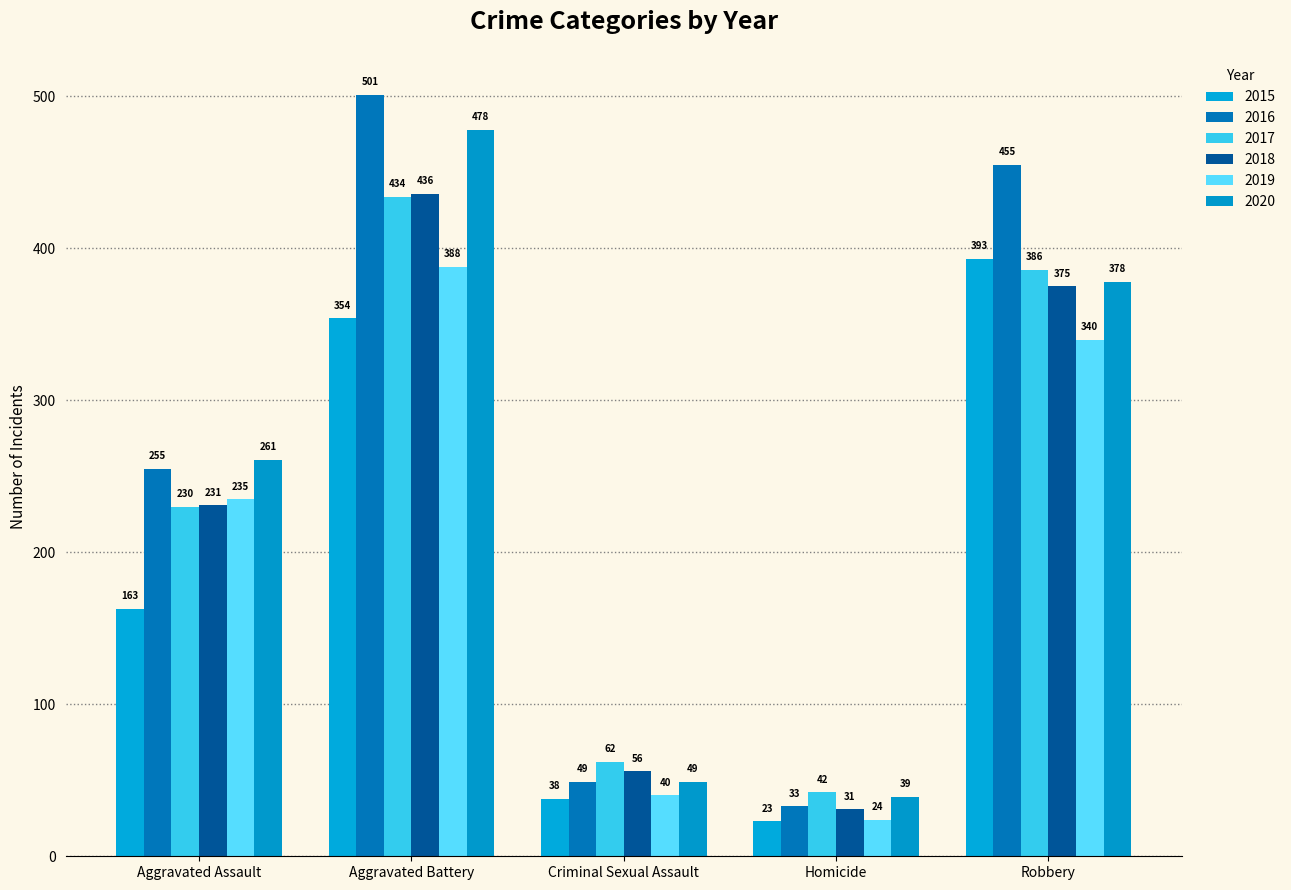

Which category has the highest value in the 2019 series?

Aggravated Battery